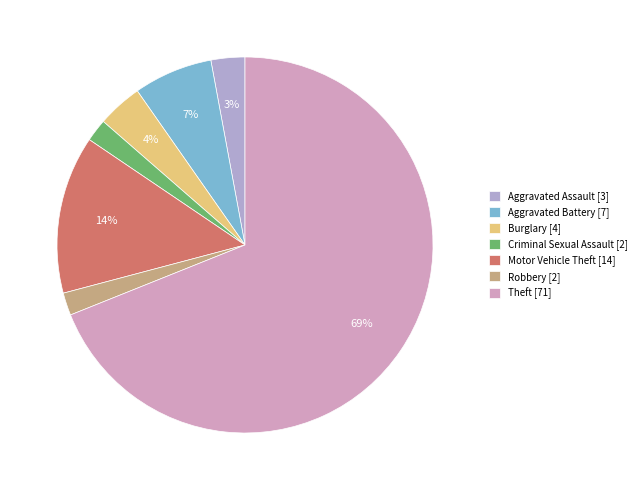

What is the majority slice?

Theft